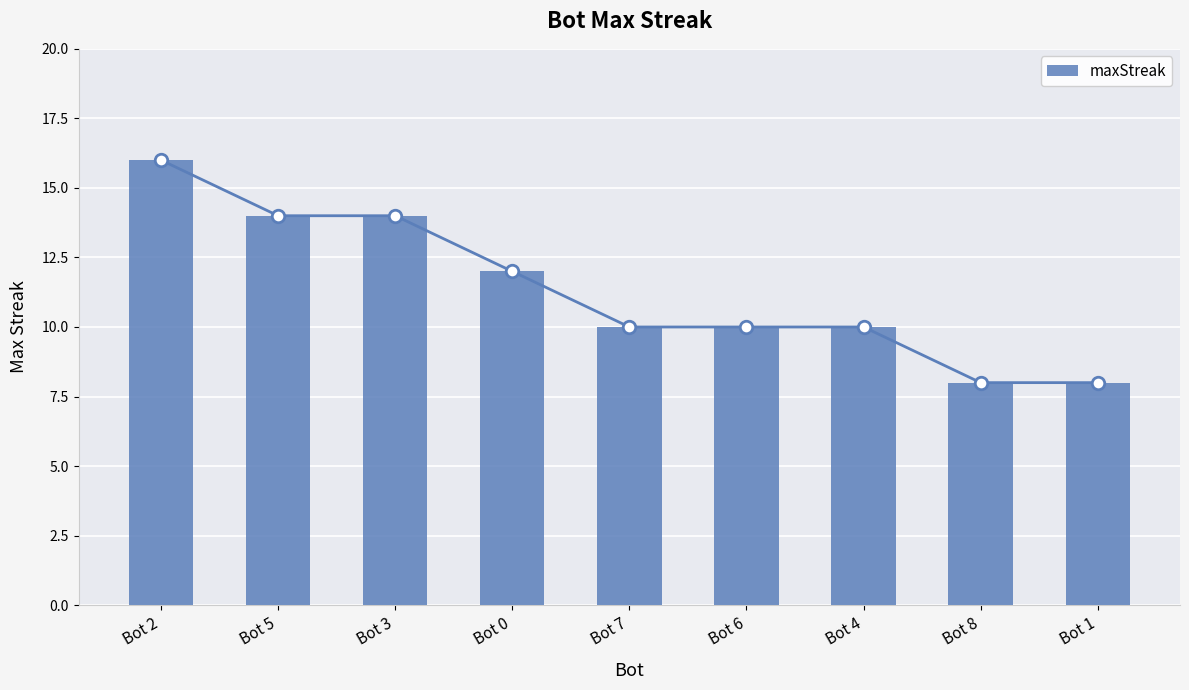

What value does the data have at Bot 0?

12